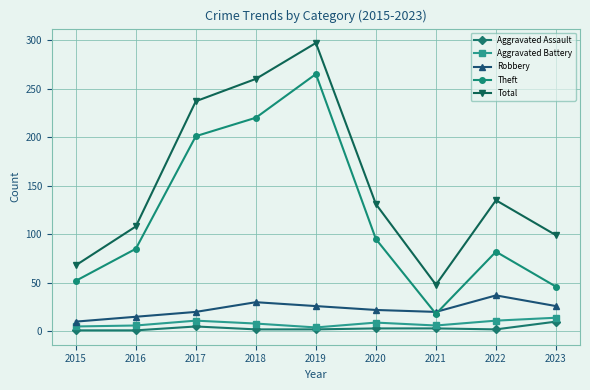

What is the difference between the Total values at 2017 and 2021?

189